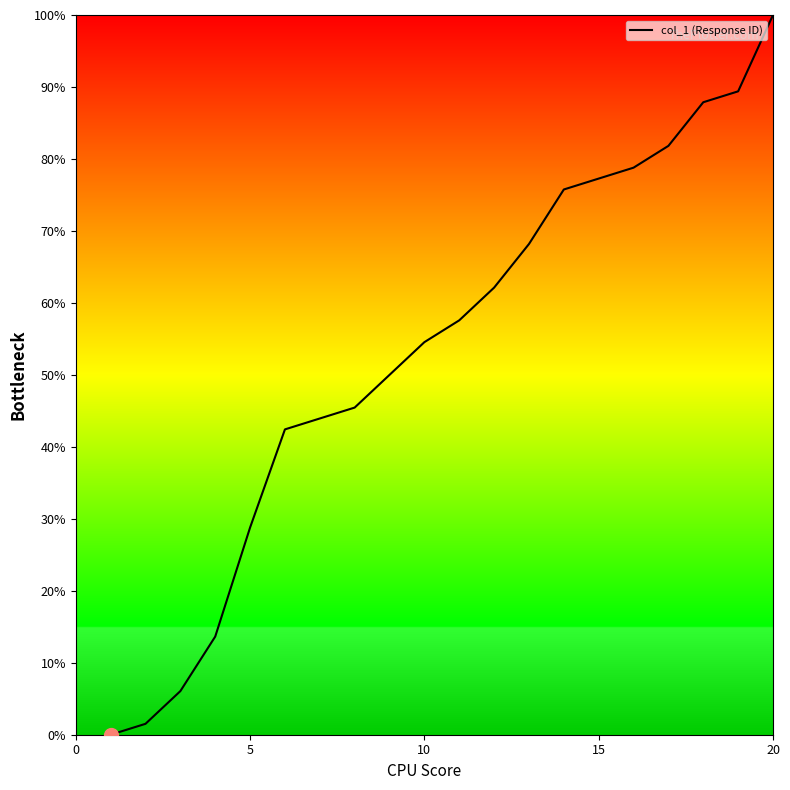

What is the maximum value shown in the chart?

100.0